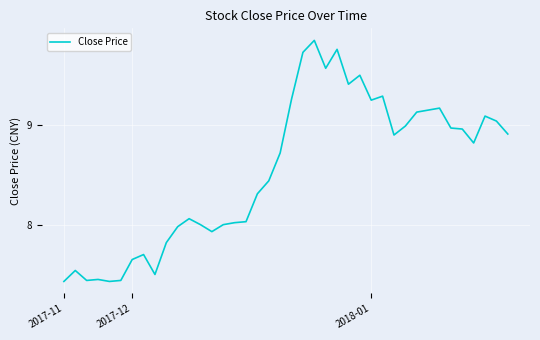

How many interior local peaks (higher than both neighbors) does the data have?

10